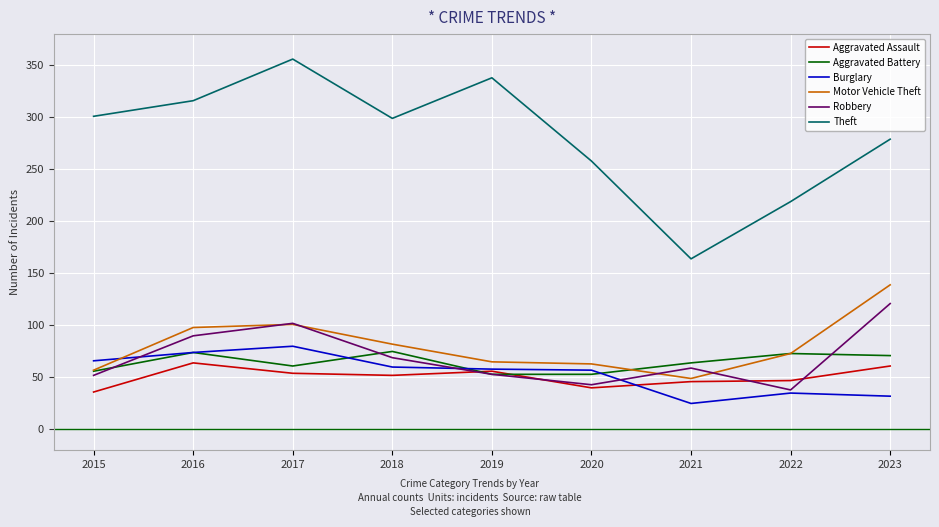

Where do Burglary and Motor Vehicle Theft first cross each other?

2015 and 2016